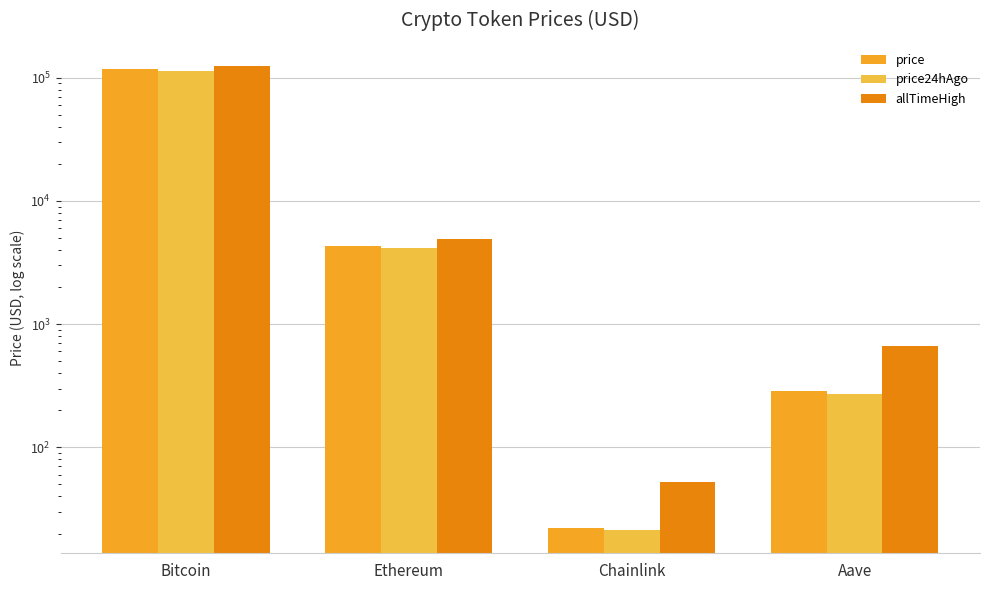

How many series are shown in this chart?

3